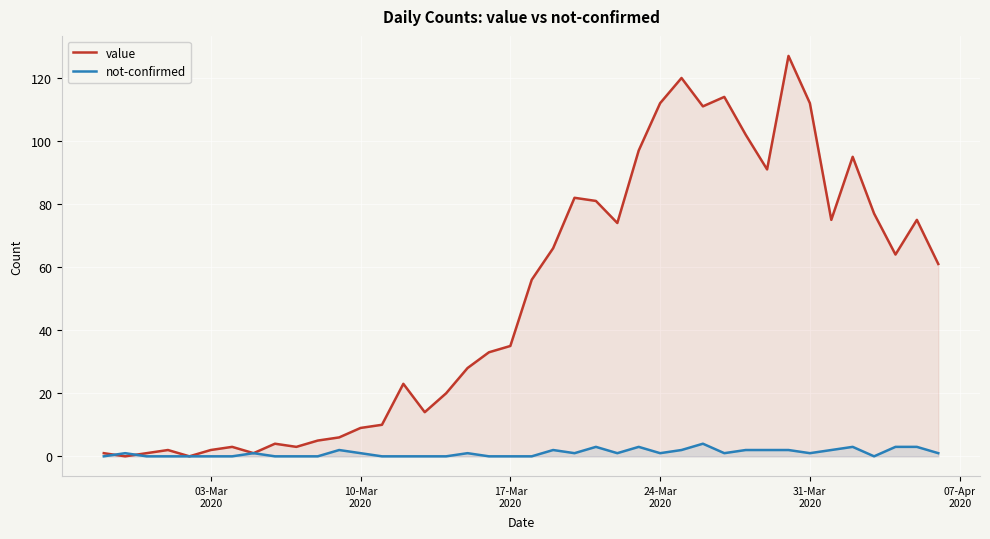

What is the average value of the value series?

50